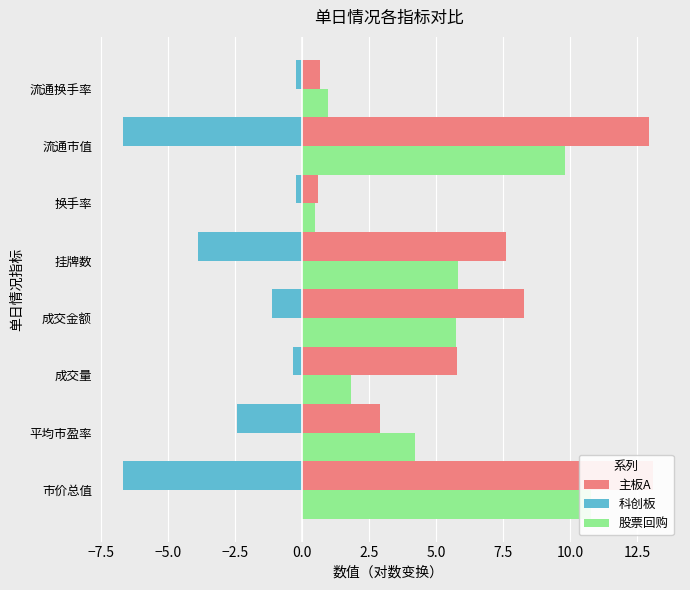

Which series has the widest spread of values?

主板A